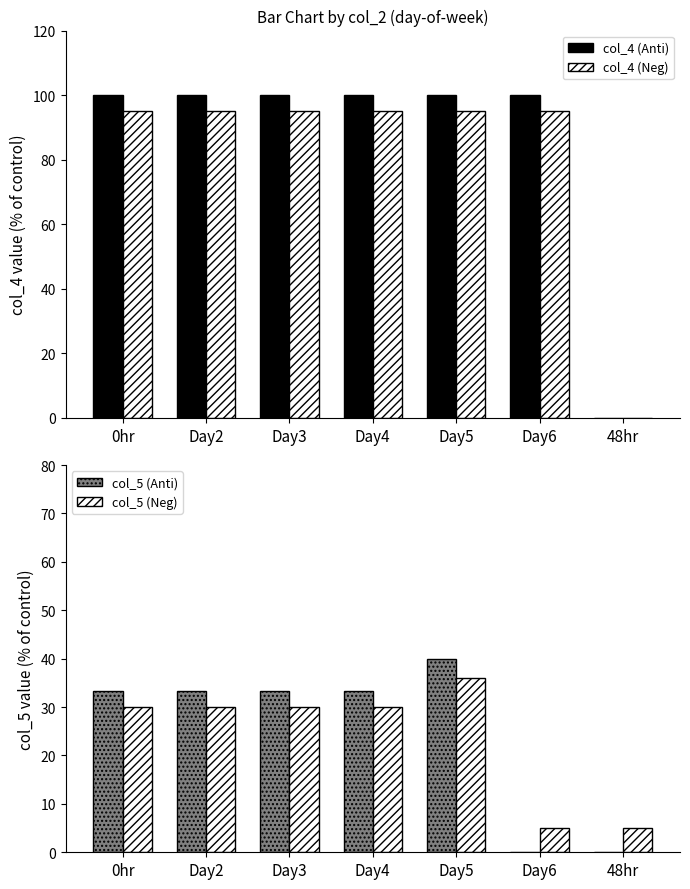

What is the sum of the col_5 values at 48hr and Day2?

33.3